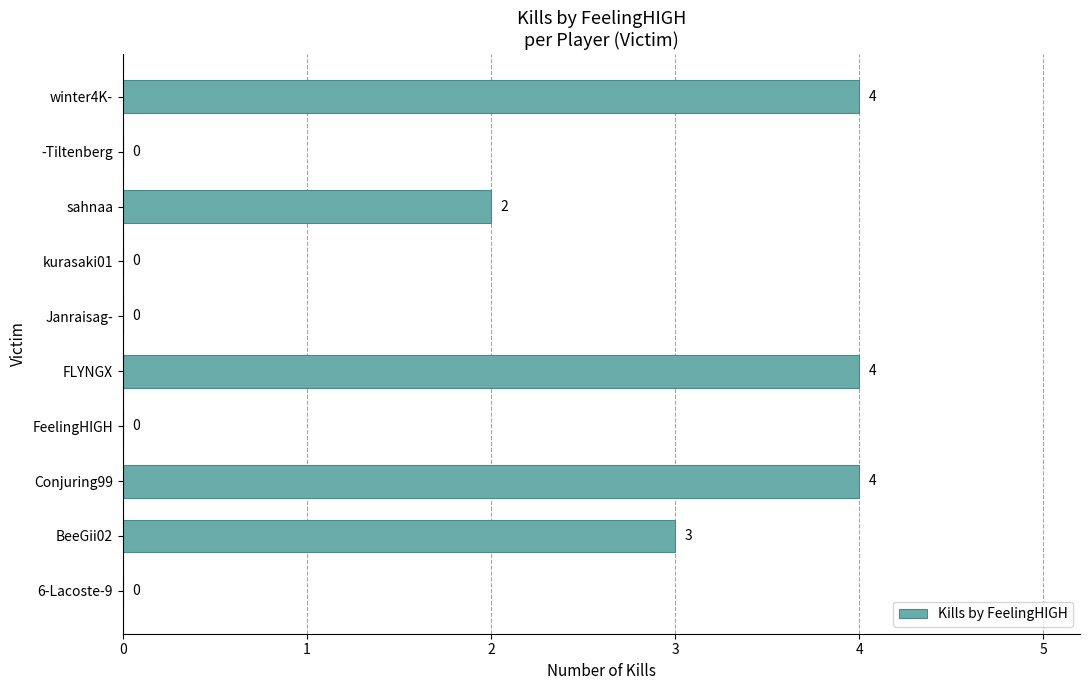

The value at FeelingHIGH is 0. True or false?

True